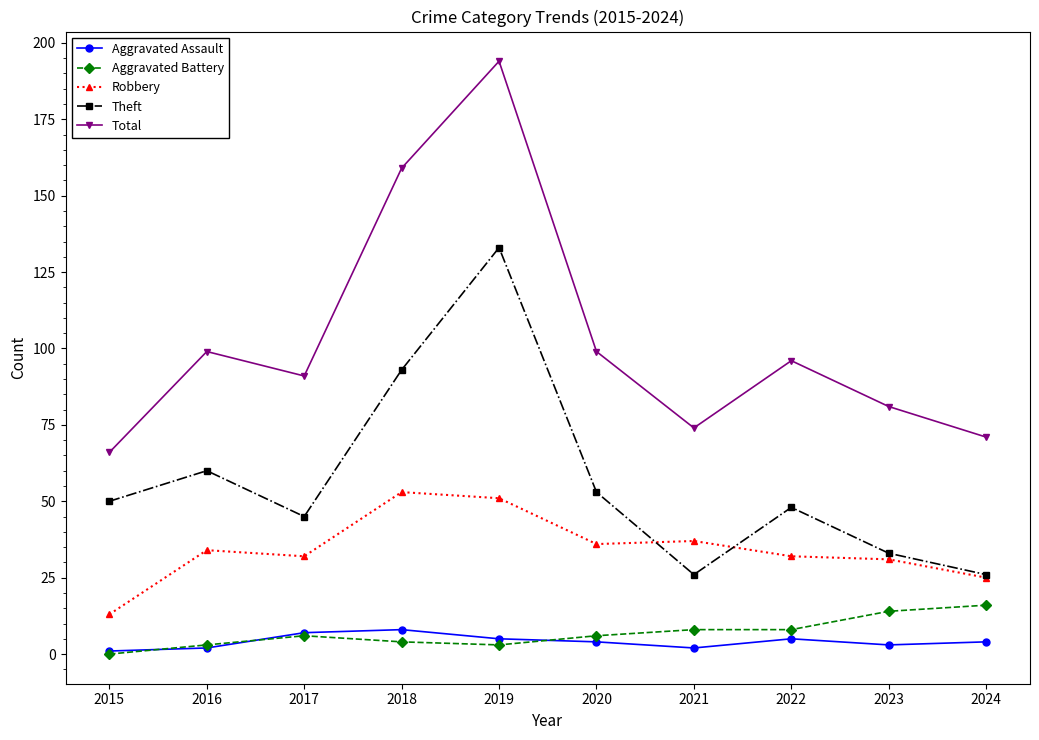

The Aggravated Battery series shows 0 at 2015. True or false?

True